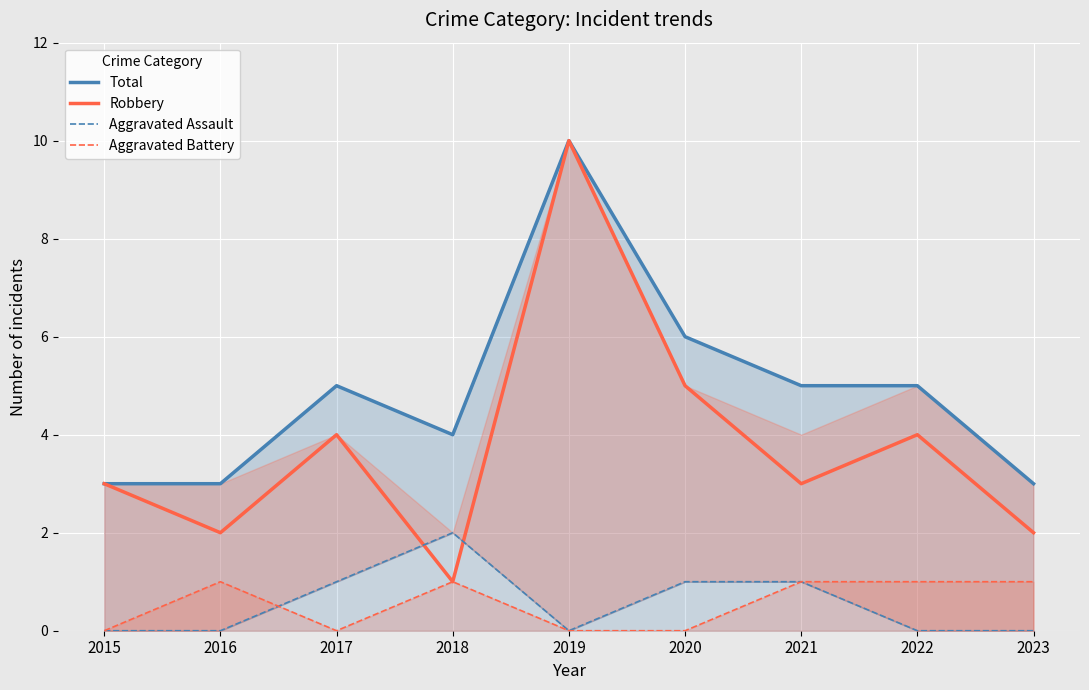

How many times do Robbery and Aggravated Assault cross each other?

2